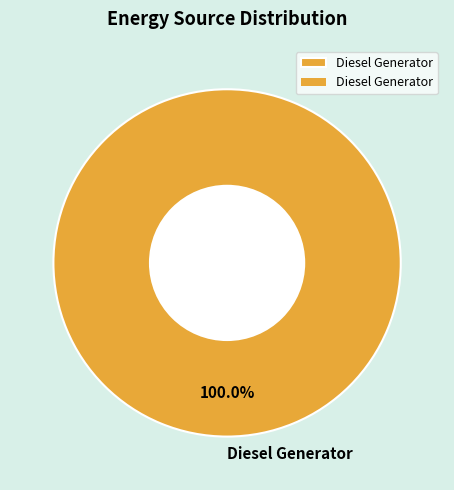

How many segments does this pie chart have?

1